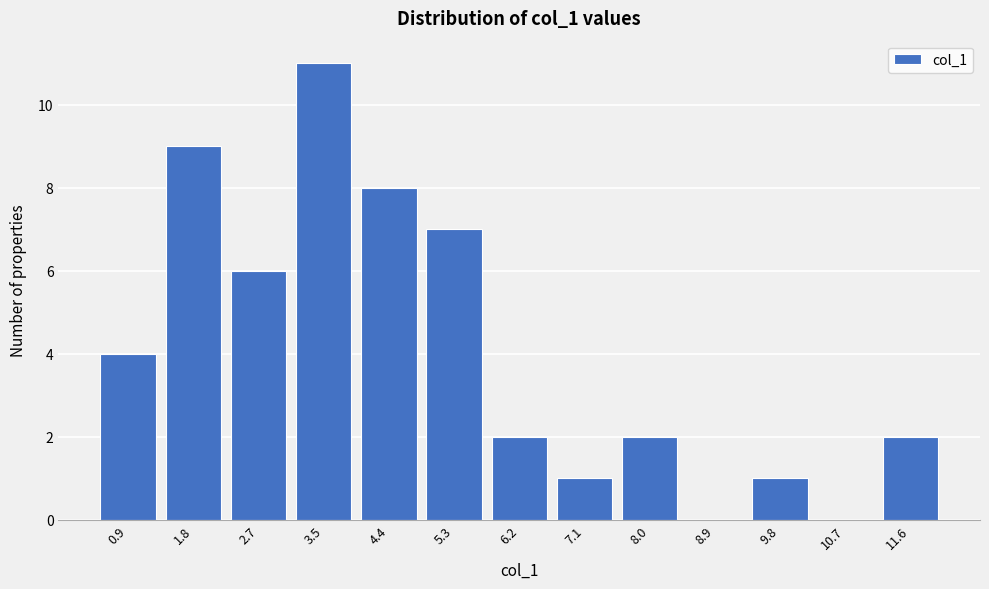

Reading left to right, what are all the values shown in this chart?

0.9=4	1.8=9	2.7=6	3.5=11	4.4=8	5.3=7	6.2=2	7.1=1	8.0=2	8.9=0	9.8=1	10.7=0	11.6=2